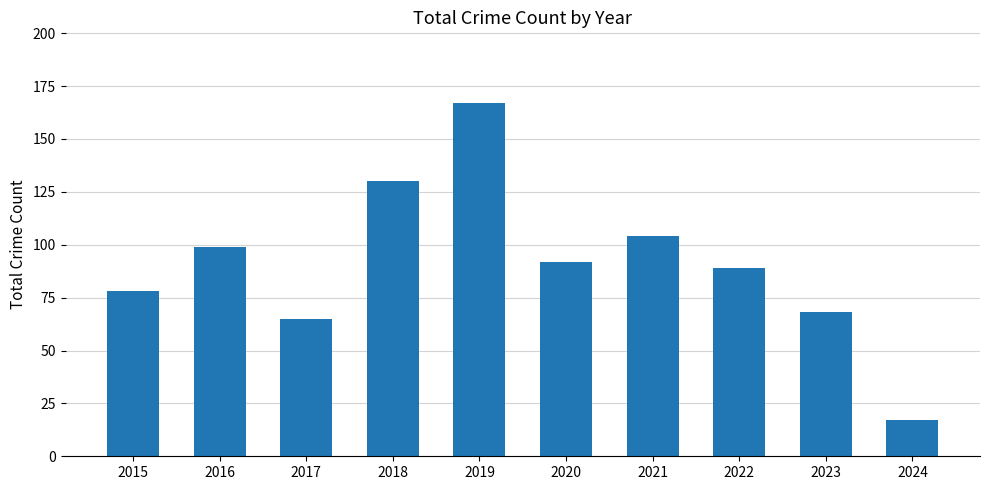

What is the change in value from 2017 to 2022?

+24